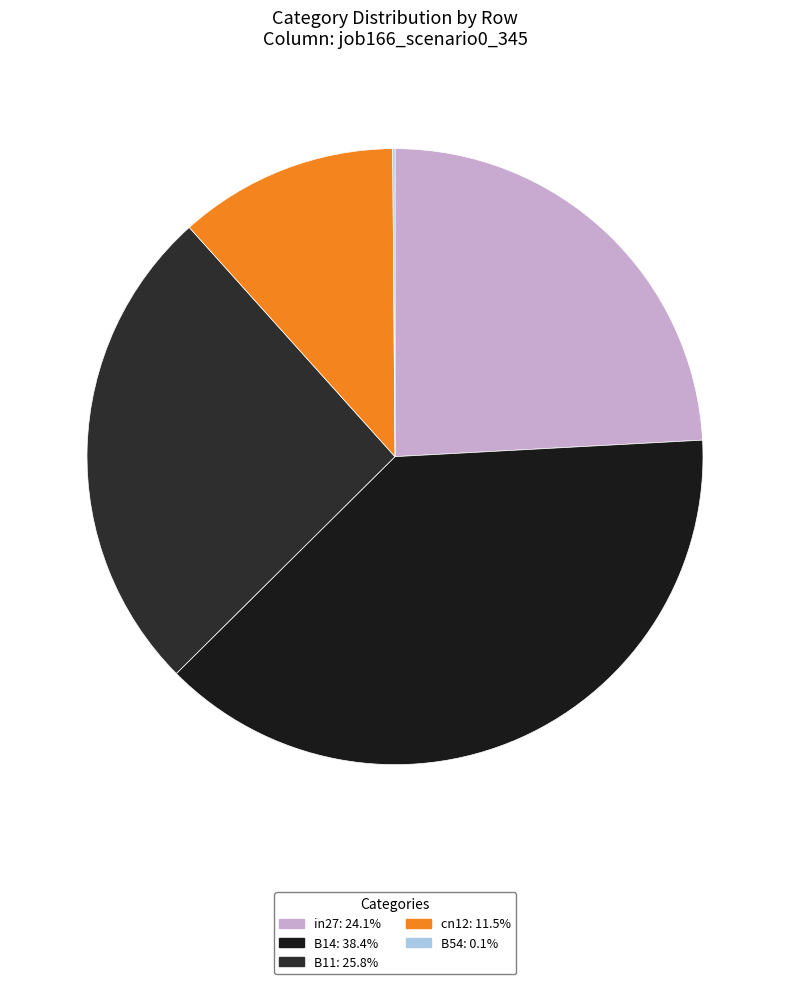

What is the largest slice in the pie chart?

B14